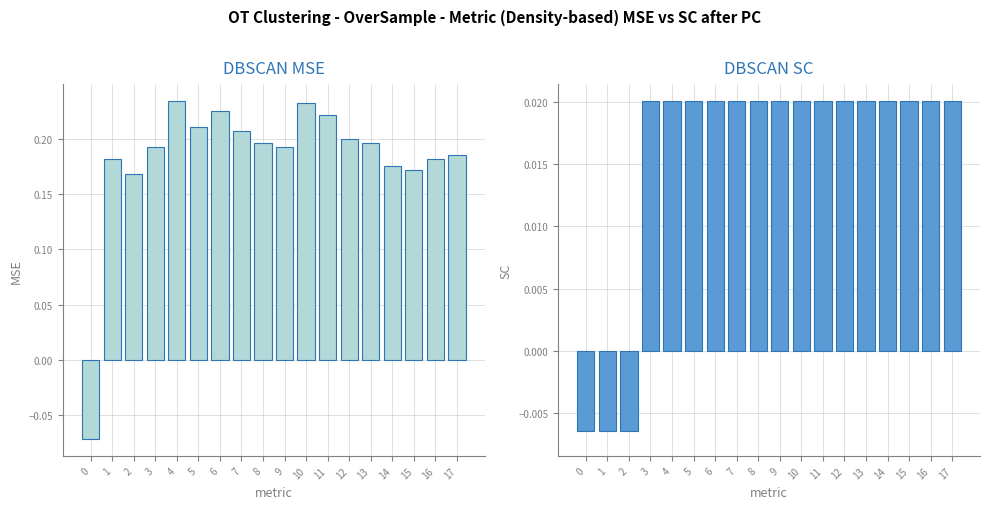

What value does the col_4 series have at 1?

0.2